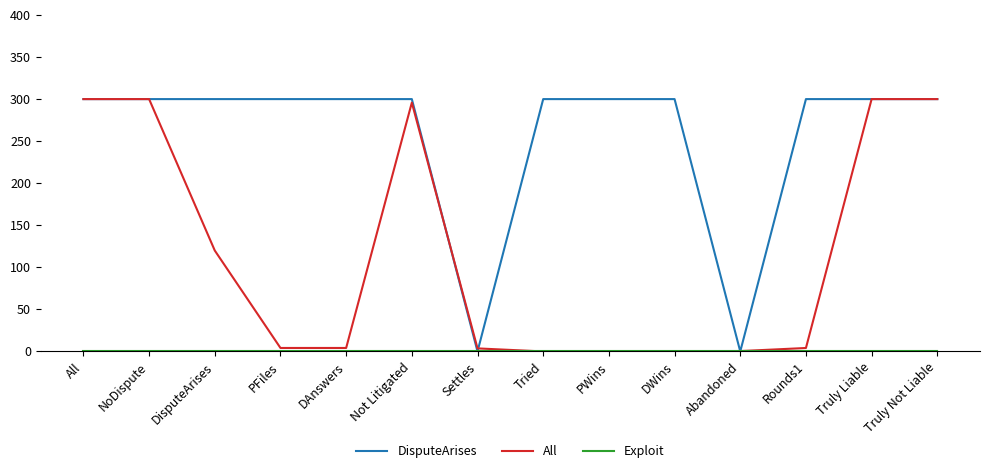

Which series has the largest total across all categories?

DisputeArises